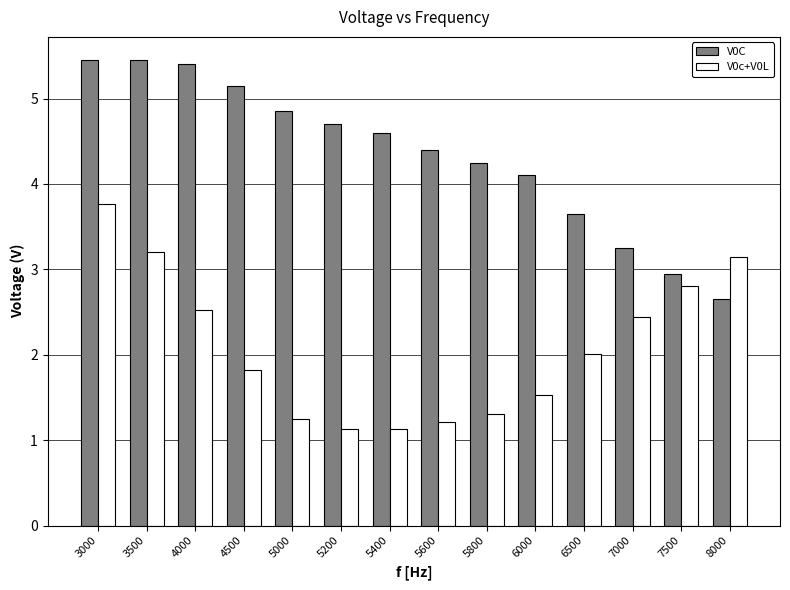

What is the minimum value shown in the chart?

1.1